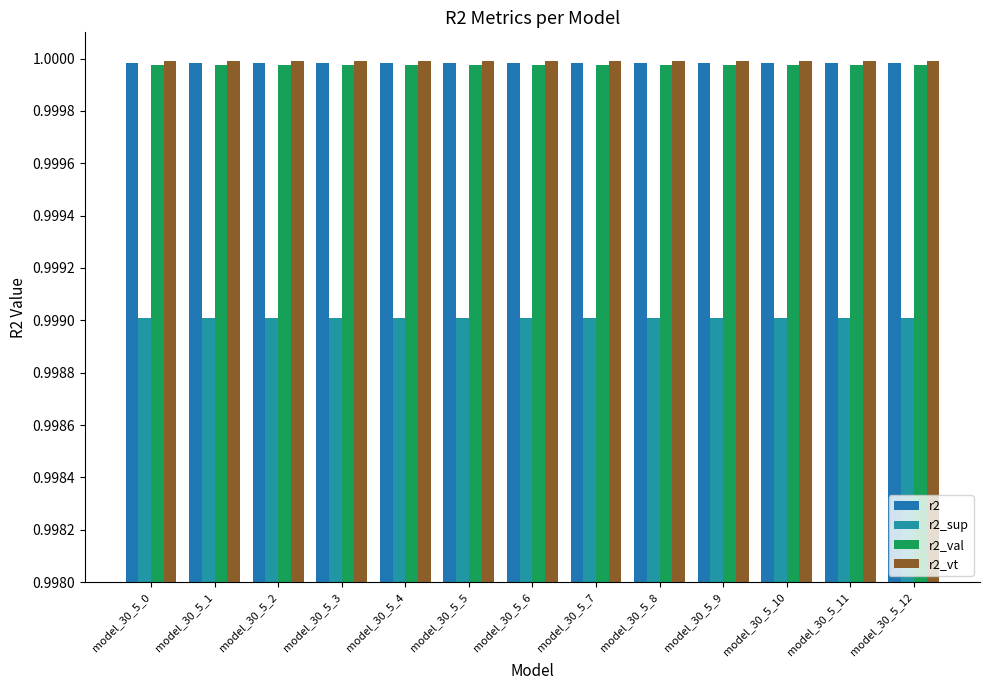

How many groups of bars are there?

13